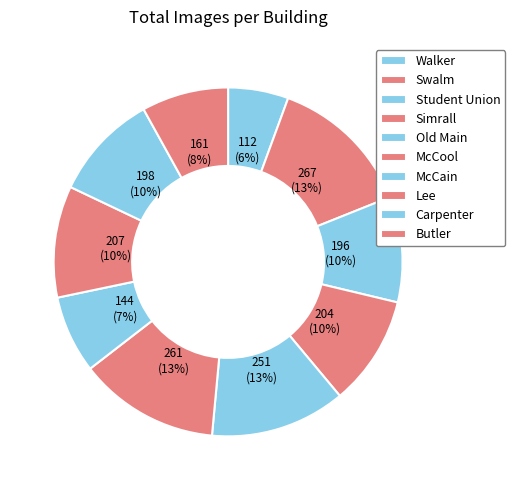

Approximately how many times larger is the value at Carpenter compared to Swalm?

0.7